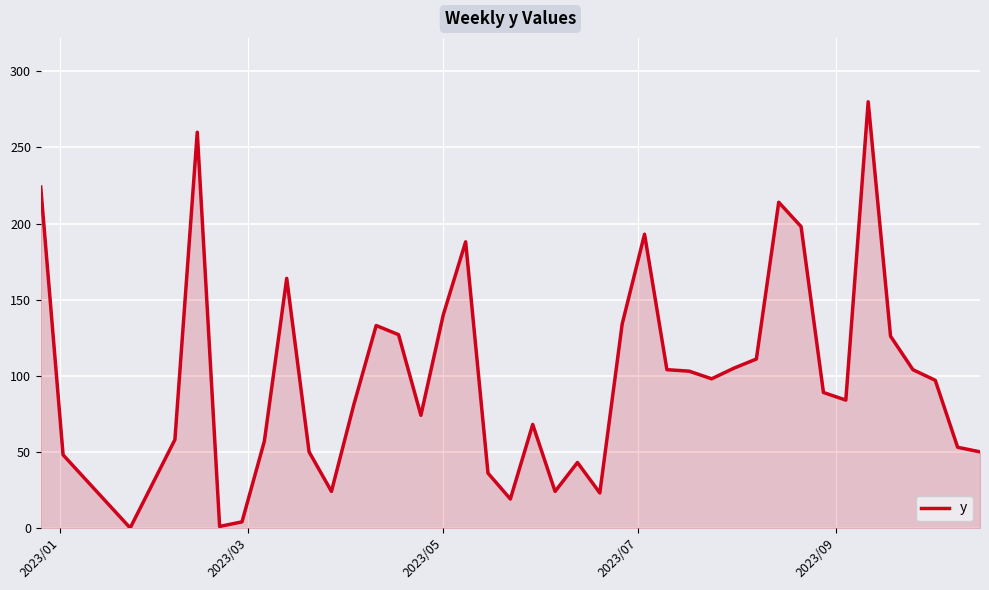

What is the greatest value displayed?

280